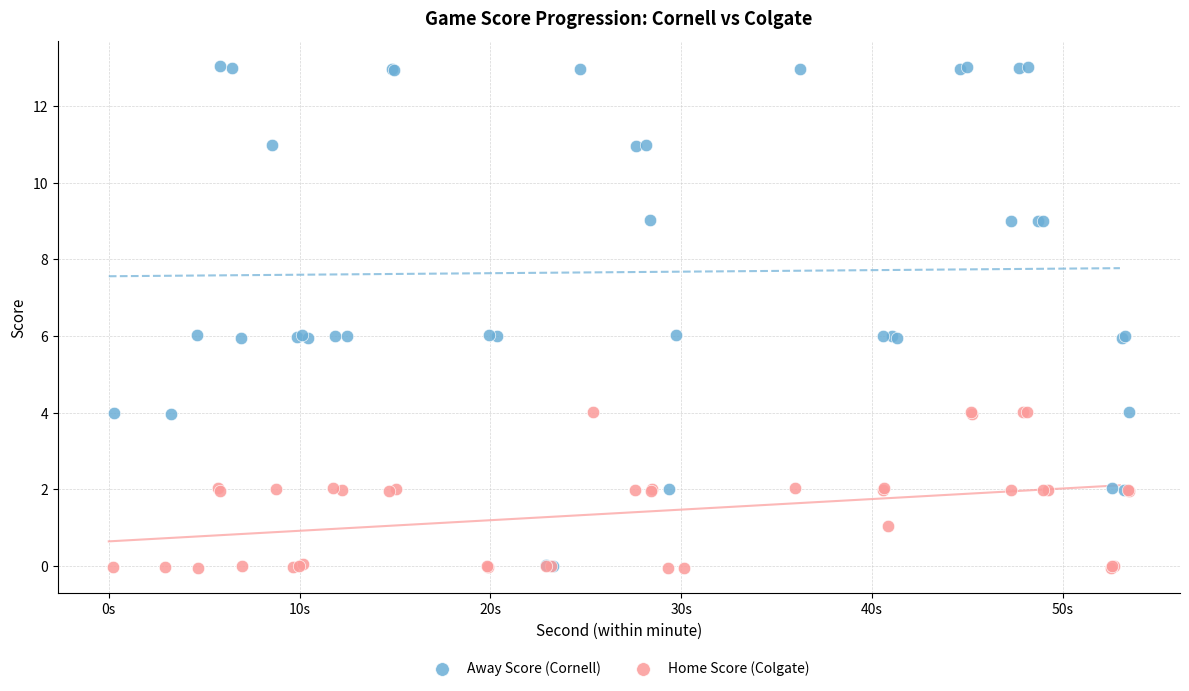

Which series contains the highest Y value?

Away Score (Cornell)